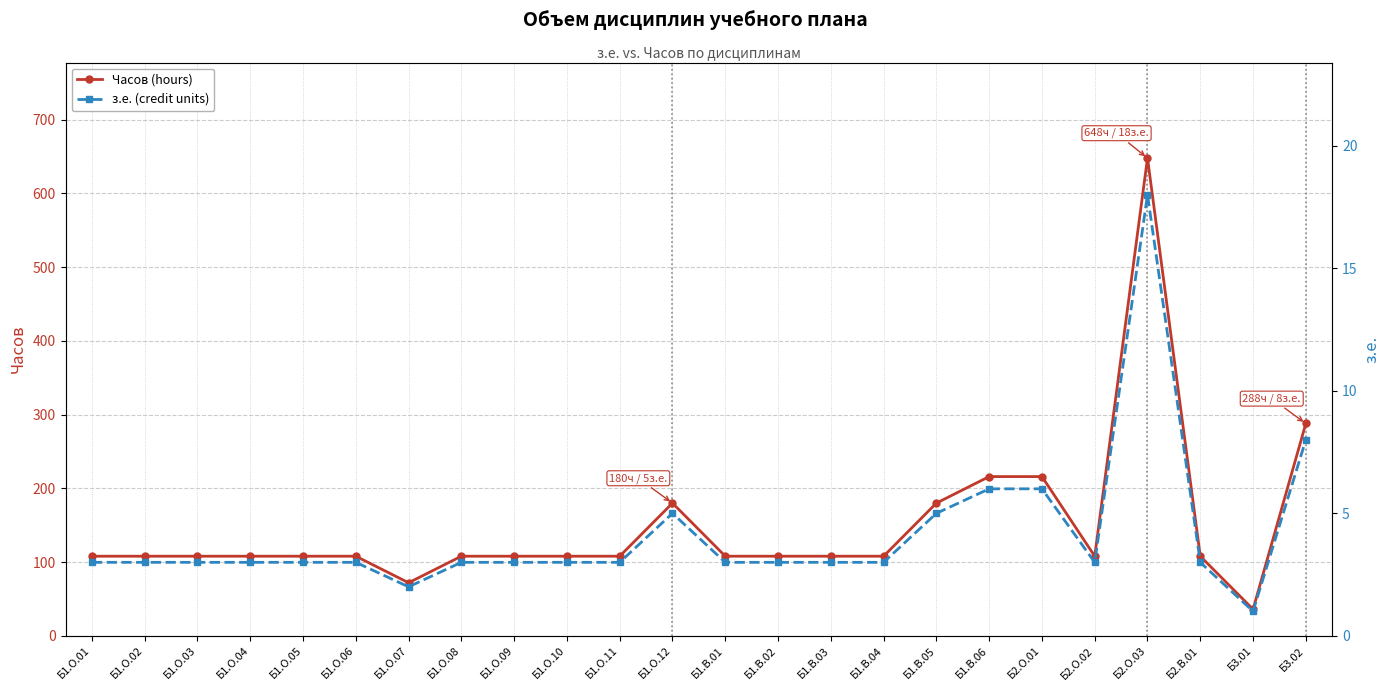

What is the total value across all series at Б2.В.01?

111